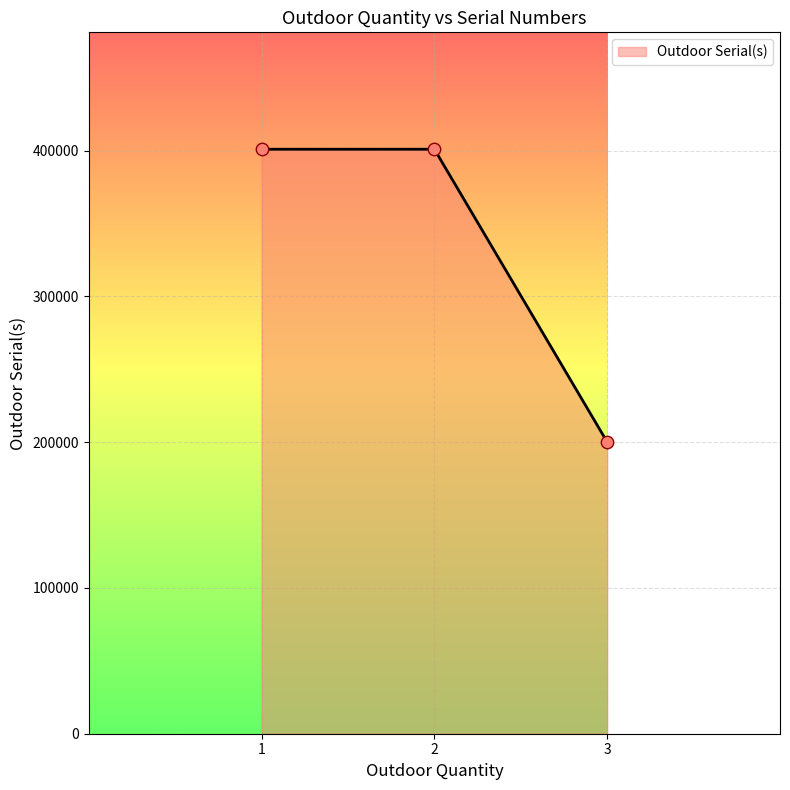

What is the ratio of the value at 1 to the value at 2?

1.0